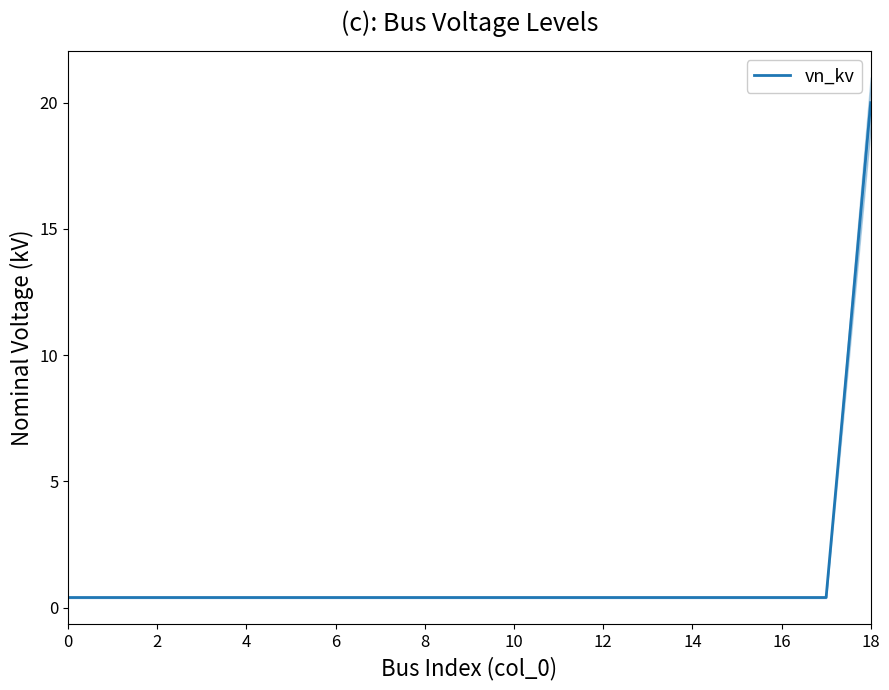

What is the highest value of the vn_kv series?

20.0